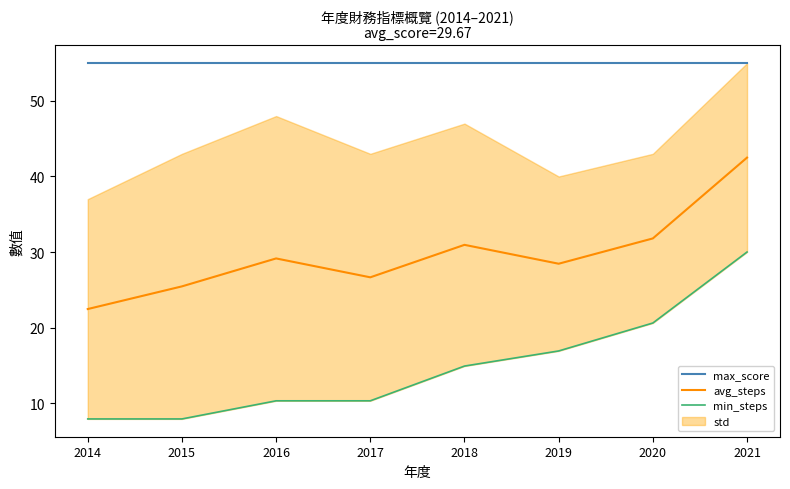

What is the sum of the min_steps values at 2016 and 2017?

20.6